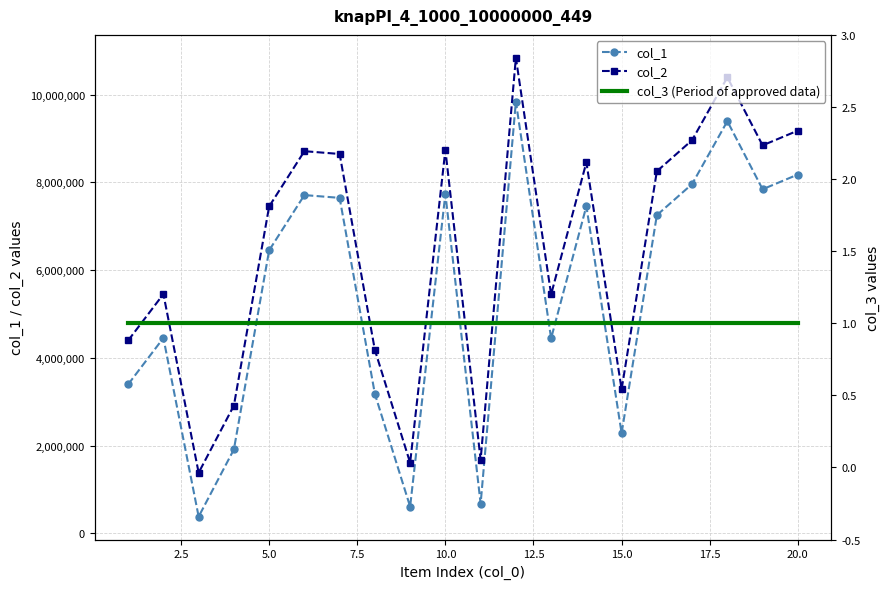

Which series has the largest total across all categories?

col_2